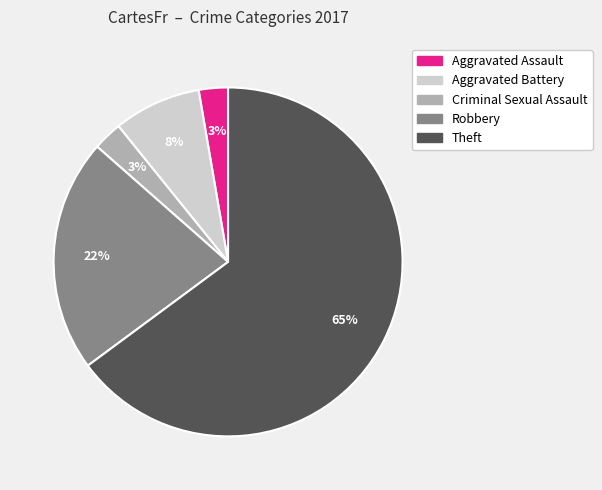

The Criminal Sexual Assault slice represents 9% of the pie. True or false?

False